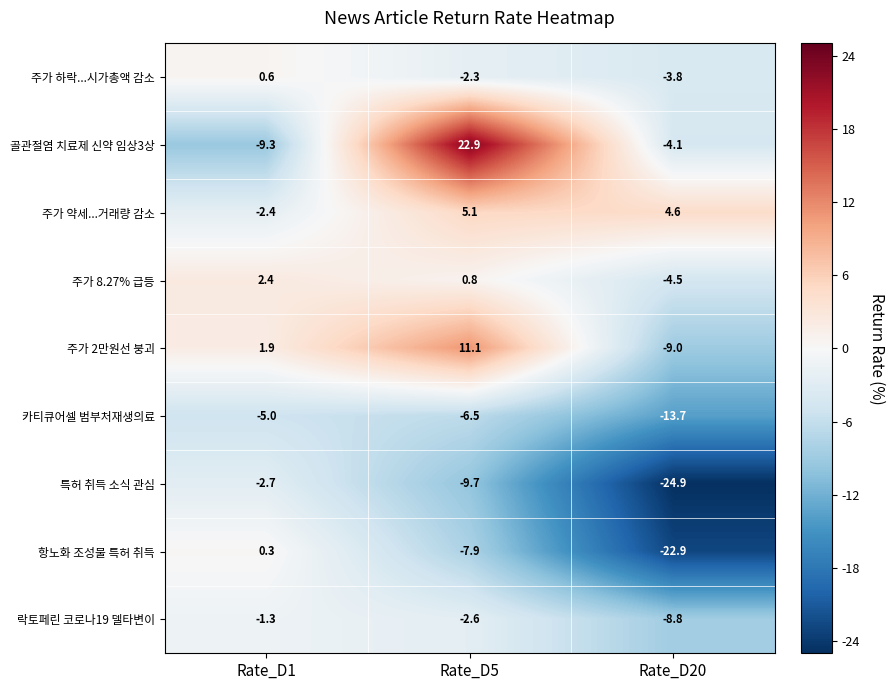

What is the spread (max minus min) of values at Rate_D5?

32.6